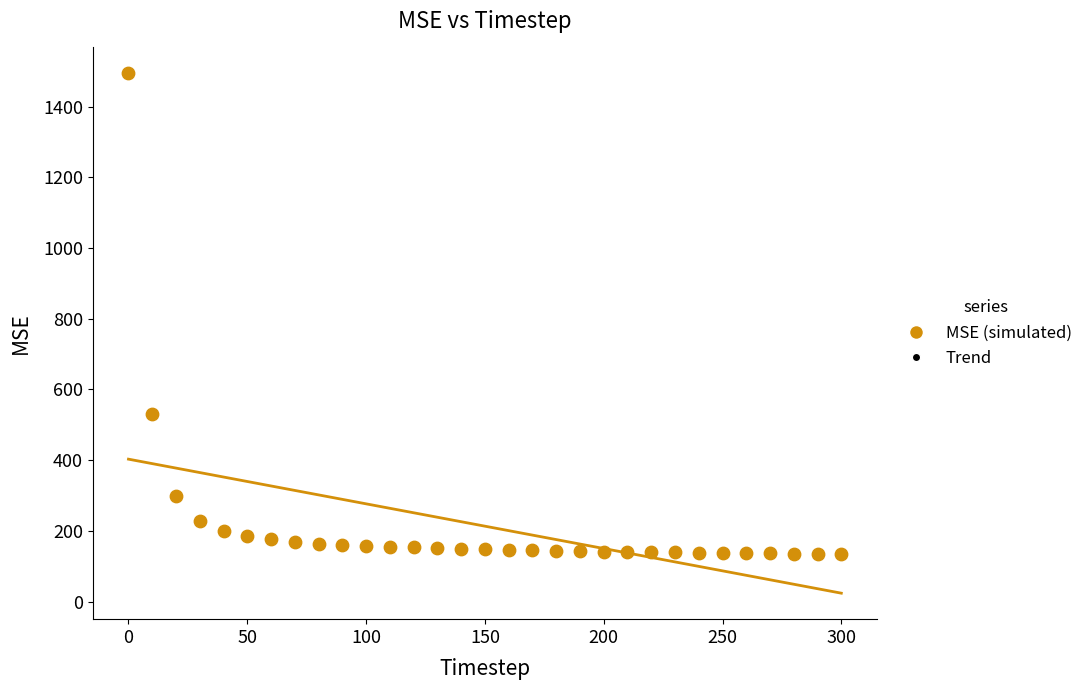

What Y value in the scatter plot is closest to 814?

529.5